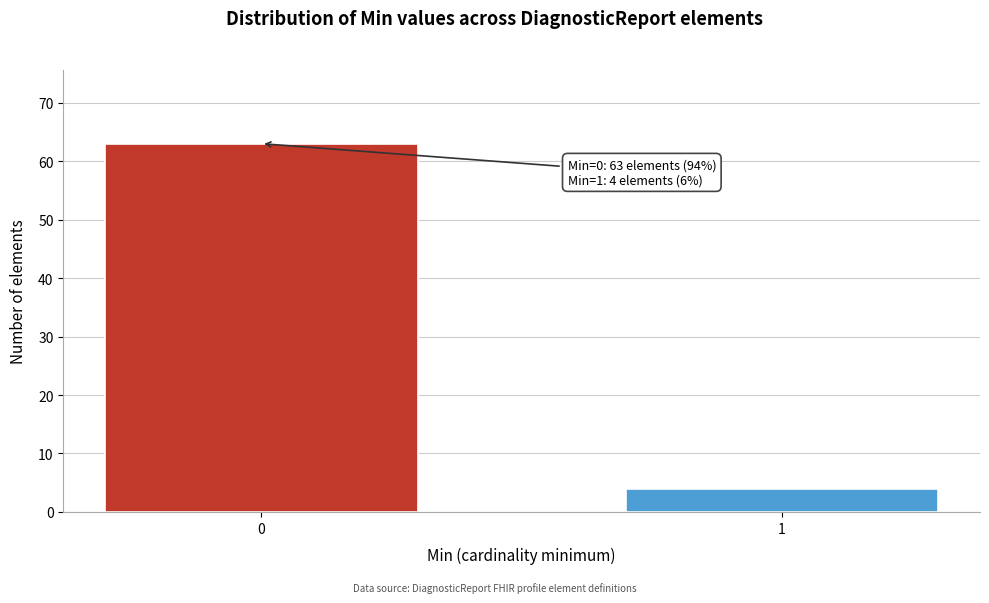

Reading left to right, transcribe all the data shown in this chart.

63	4